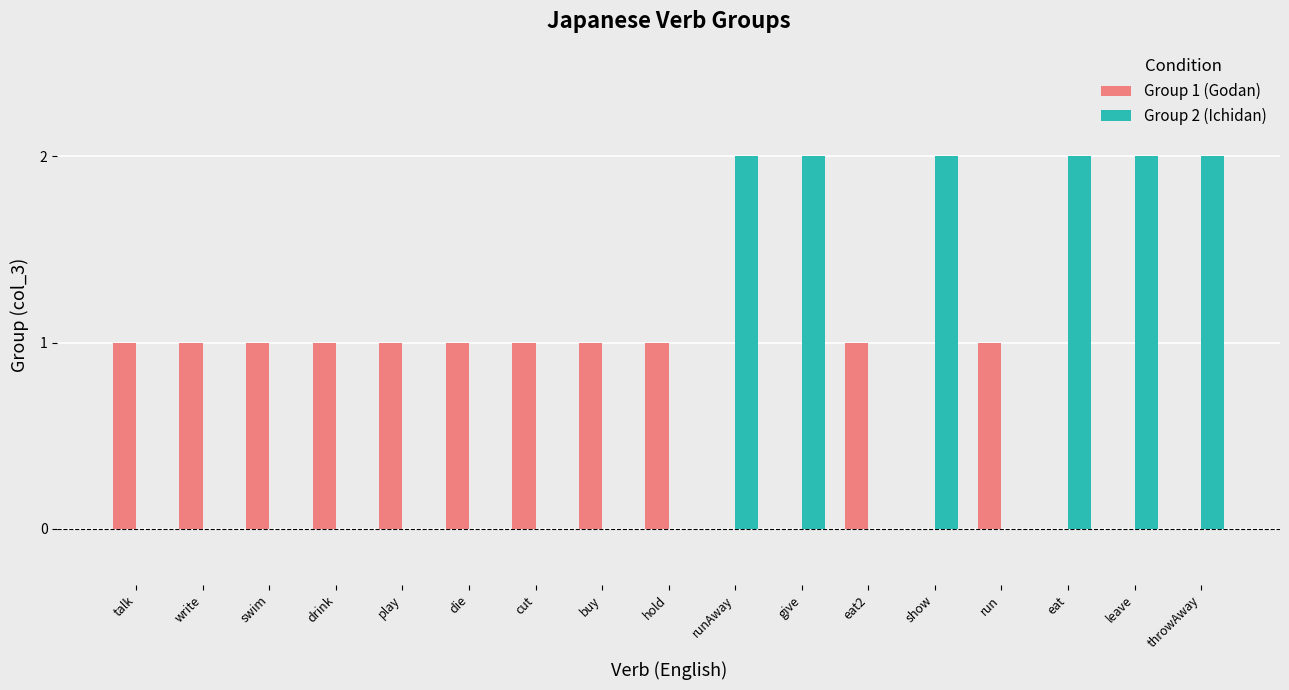

The Group 1 (Godan) series shows 0 at throwAway. True or false?

True